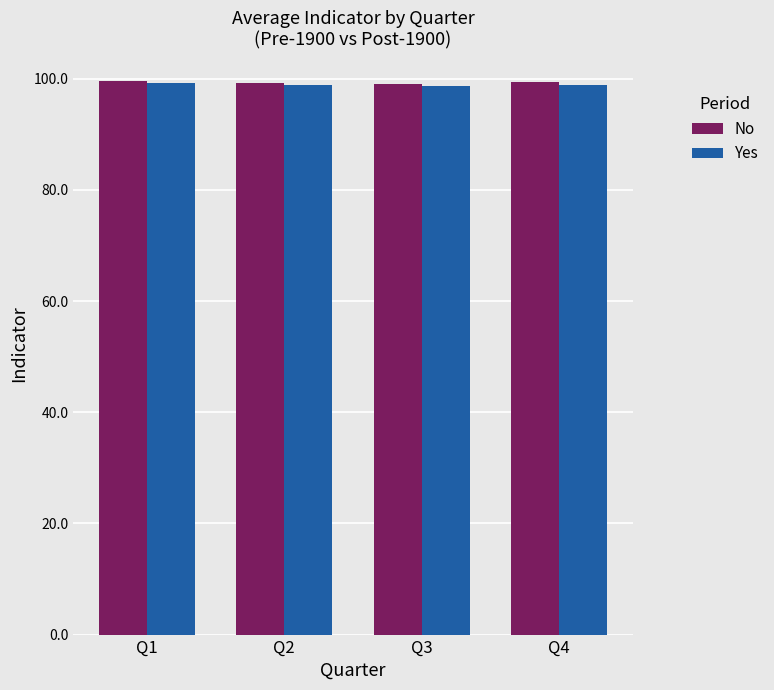

What is the sum of all No values?

397.2